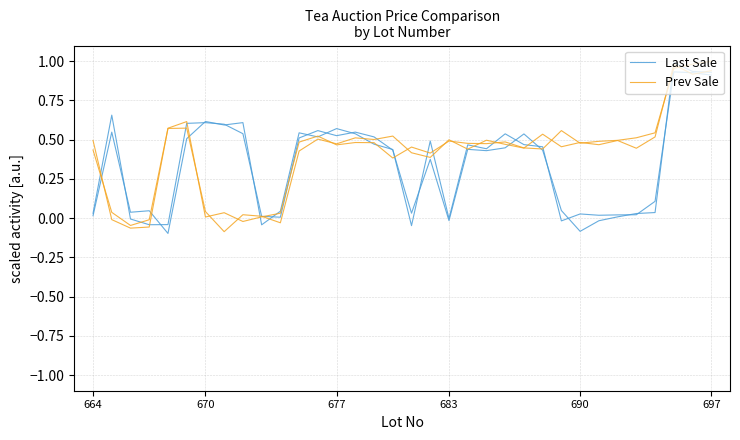

What is the difference between the maximum and minimum values in the Prev Sale series?

1.1